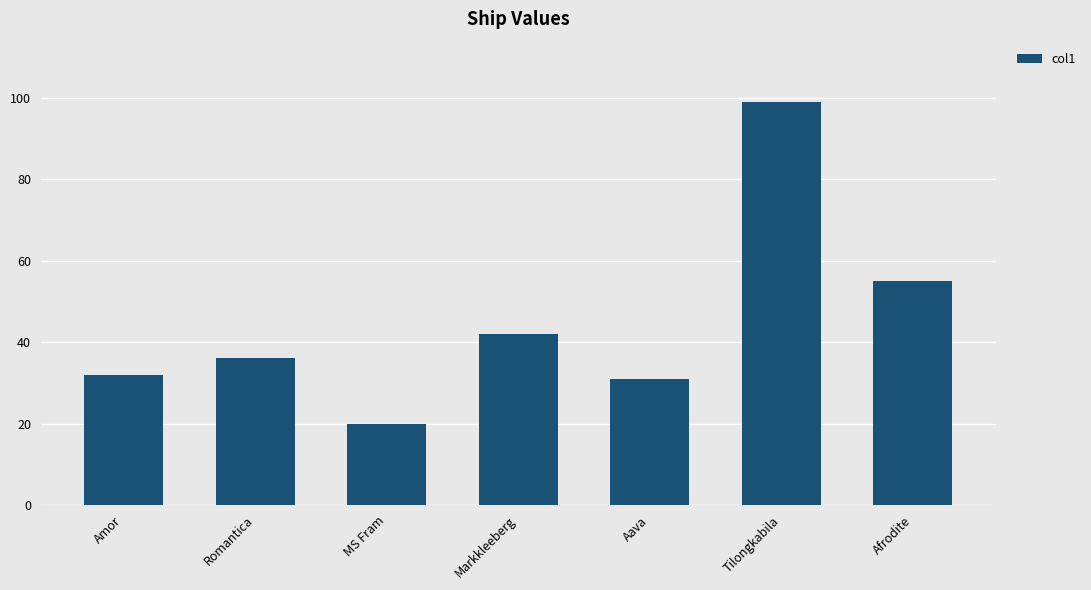

What is the sum of all values?

314.9